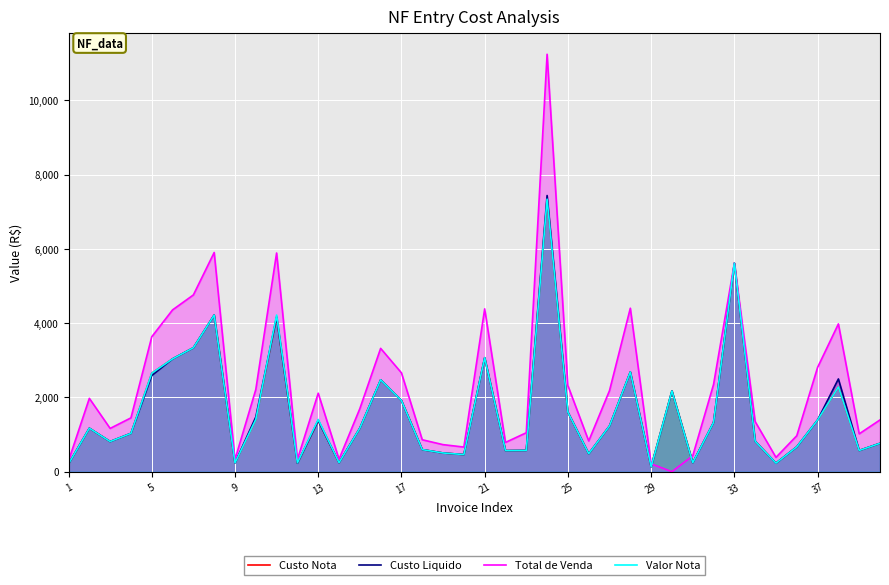

True or false: Custo Nota and Custo Liquido intersect in this chart.

False